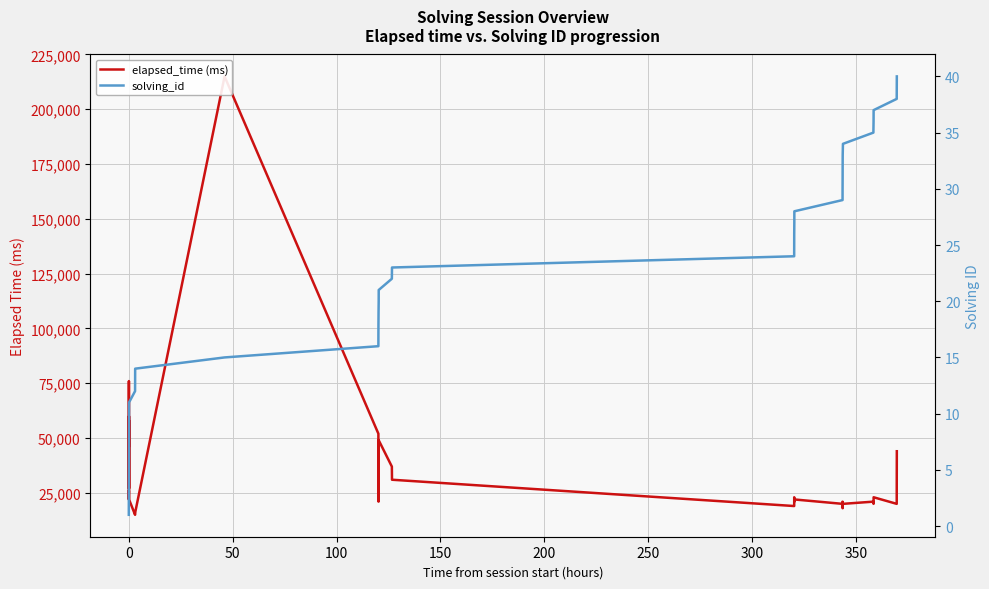

Rank the series by their maximum value, from highest to lowest.

elapsed_time (ms), solving_id